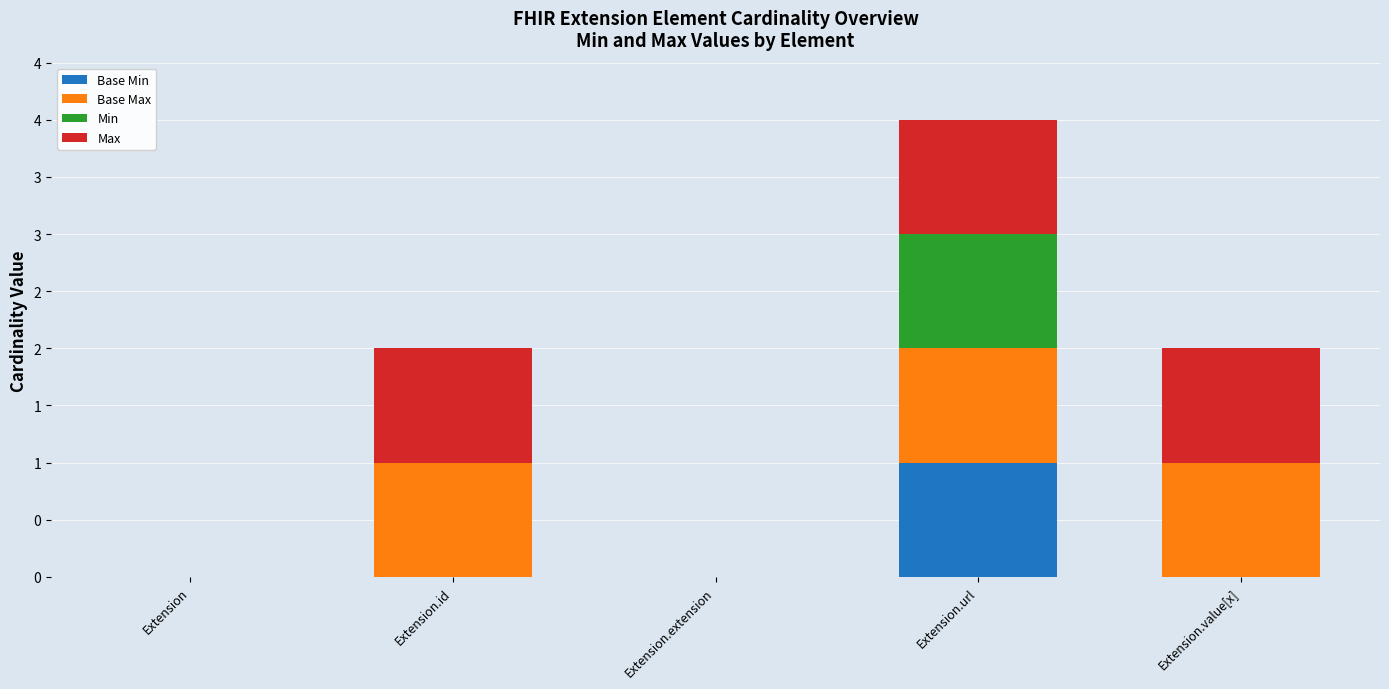

Which series has the widest spread of values?

Base Min